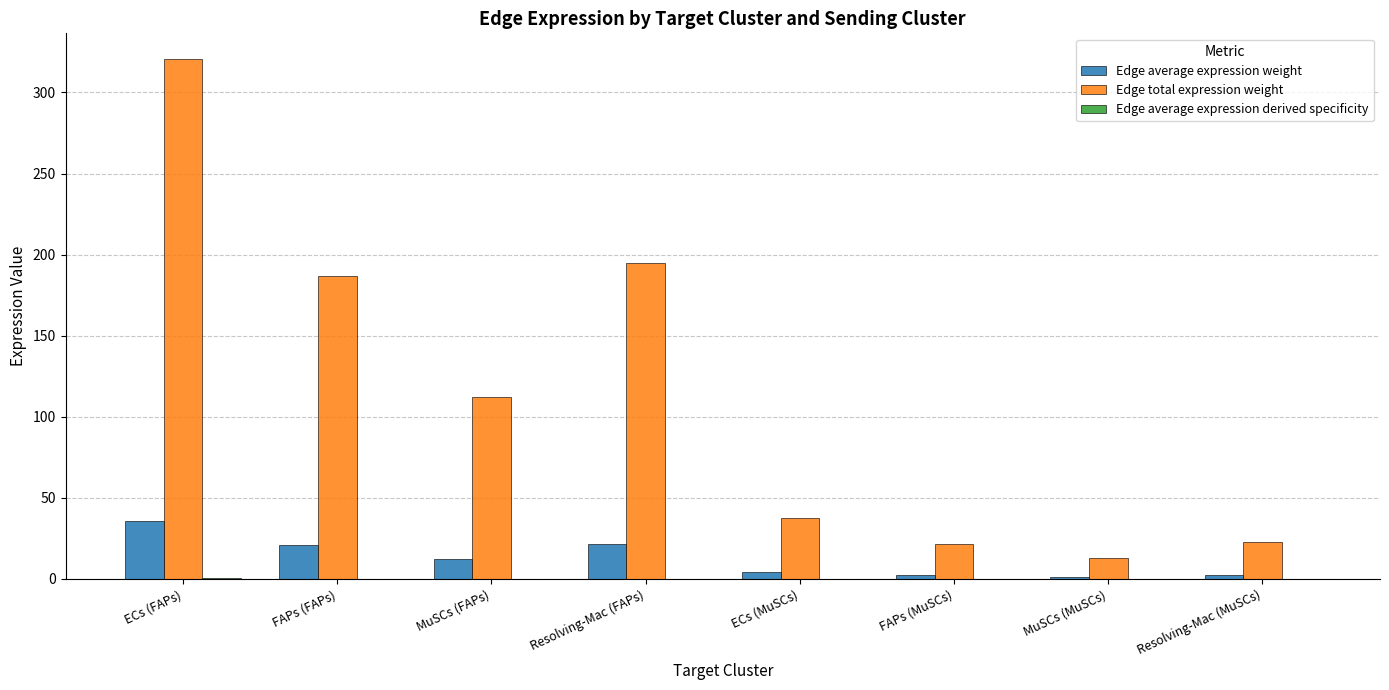

At which label is Edge total expression weight closest to 166?

FAPs (FAPs)